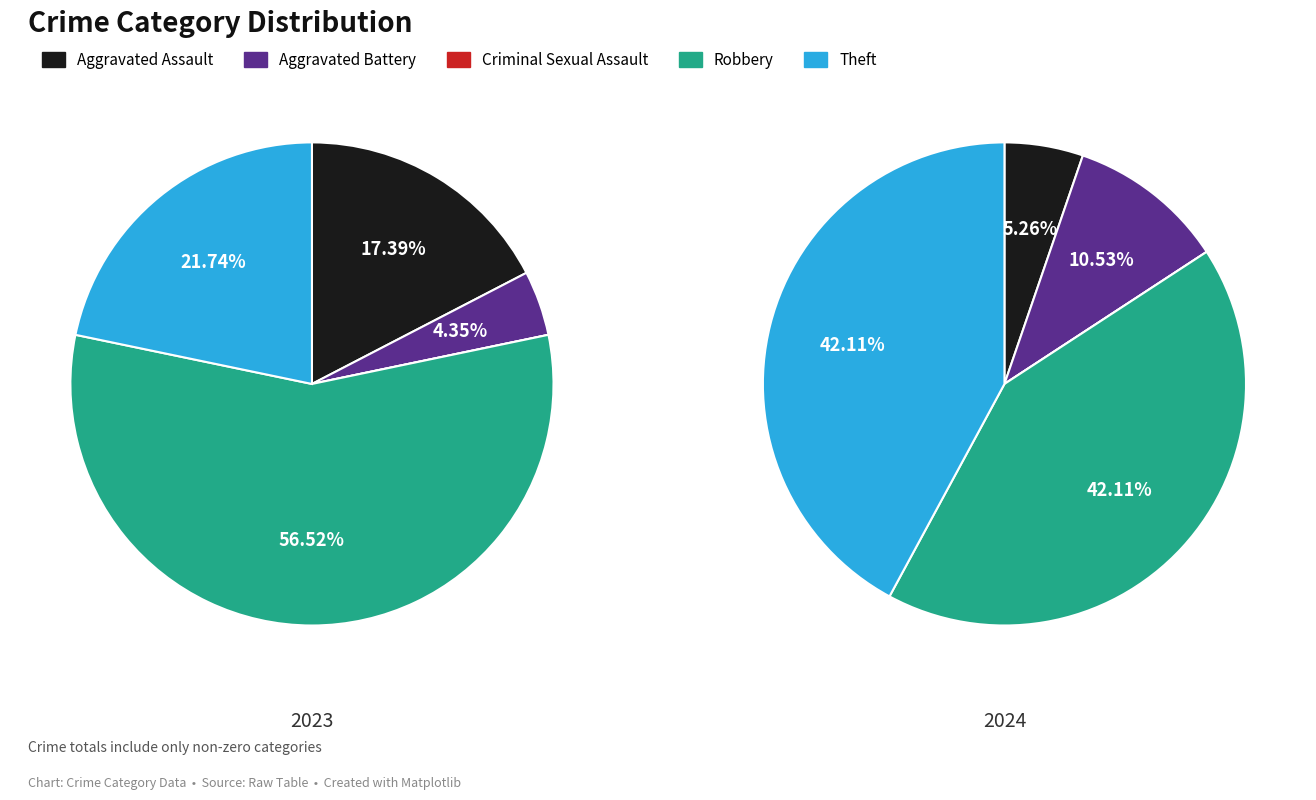

To the nearest percent, what portion does Aggravated Battery represent?

11%